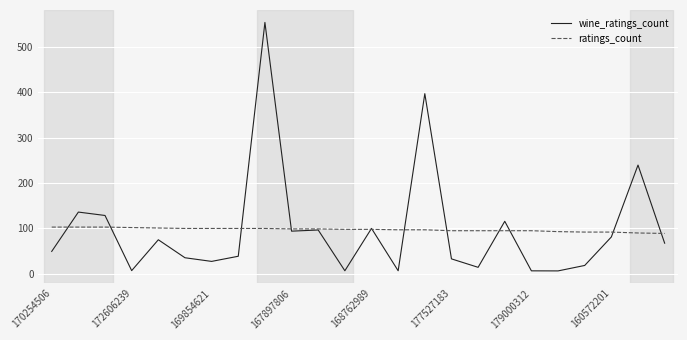

Which series has the largest range (max minus min)?

wine_ratings_count